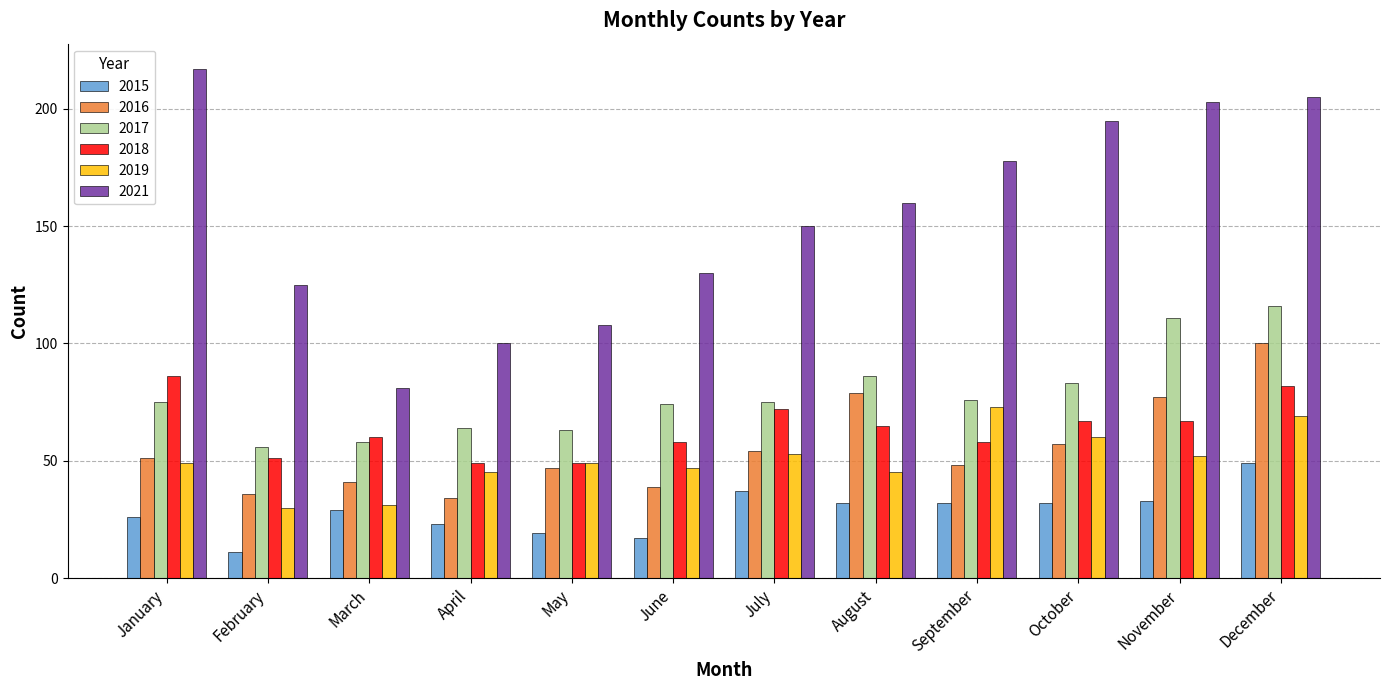

What is the difference between the 2015 values at September and December?

17